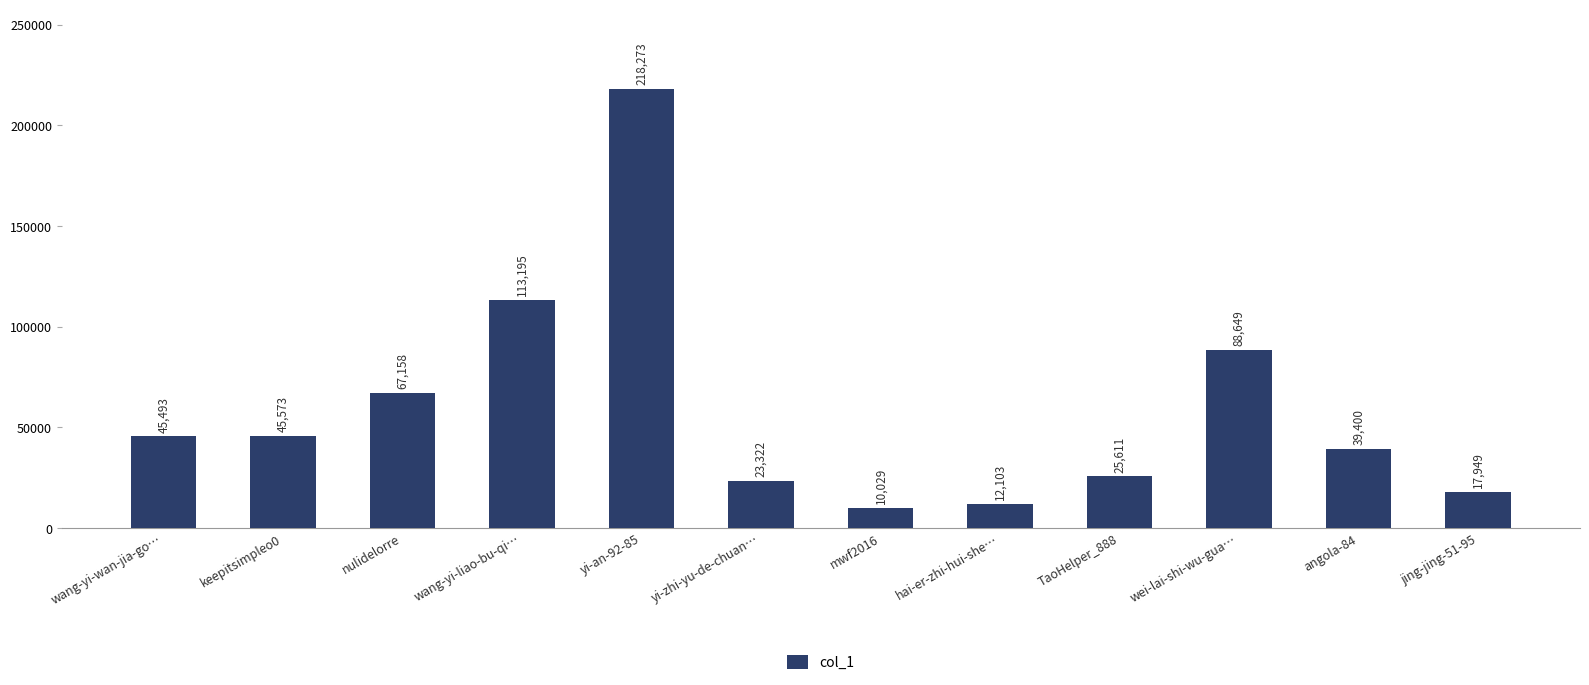

Reading left to right, transcribe all the data shown in this chart.

45493	45573	67158	113195	218273	23322	10029	12103	25611	88649	39400	17949